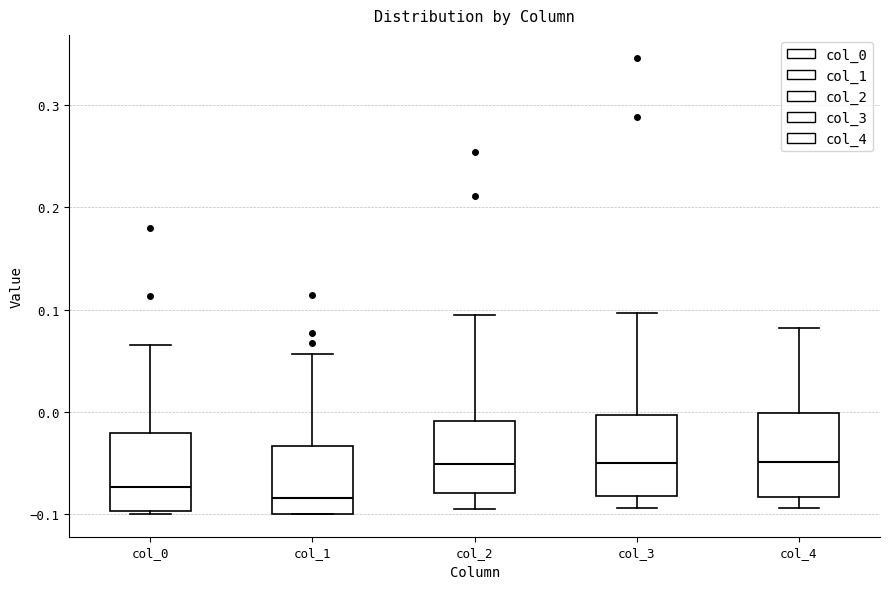

Reading left to right, read every box against the y-axis: the position of its median line, the range the box covers, and the ends of its whiskers. The values are not printed on the chart, so give them approximately, as read against the axis.

col_0: median -0.07, box -0.10 to -0.02, whiskers -0.10 to 0.07
col_1: median -0.08, box -0.10 to -0.03, whiskers -0.10 to 0.06
col_2: median -0.05, box -0.08 to -0.01, whiskers -0.09 to 0.10
col_3: median -0.05, box -0.08 to 0.00, whiskers -0.09 to 0.10
col_4: median -0.05, box -0.08 to 0.00, whiskers -0.09 to 0.08